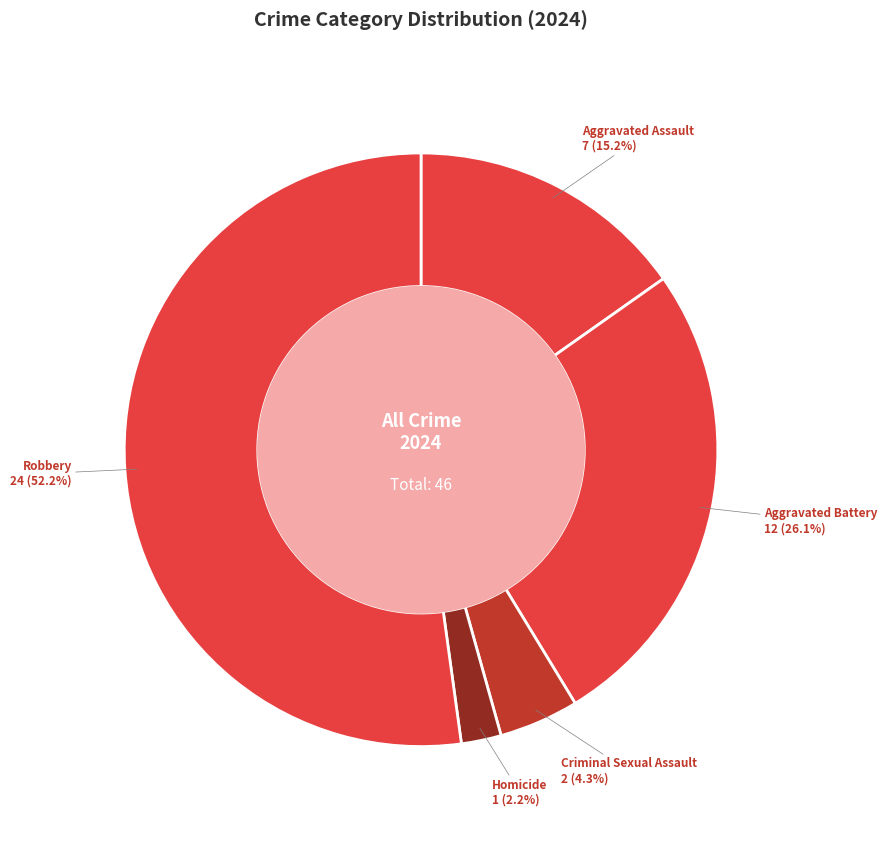

Is there a majority slice in this chart?

Yes